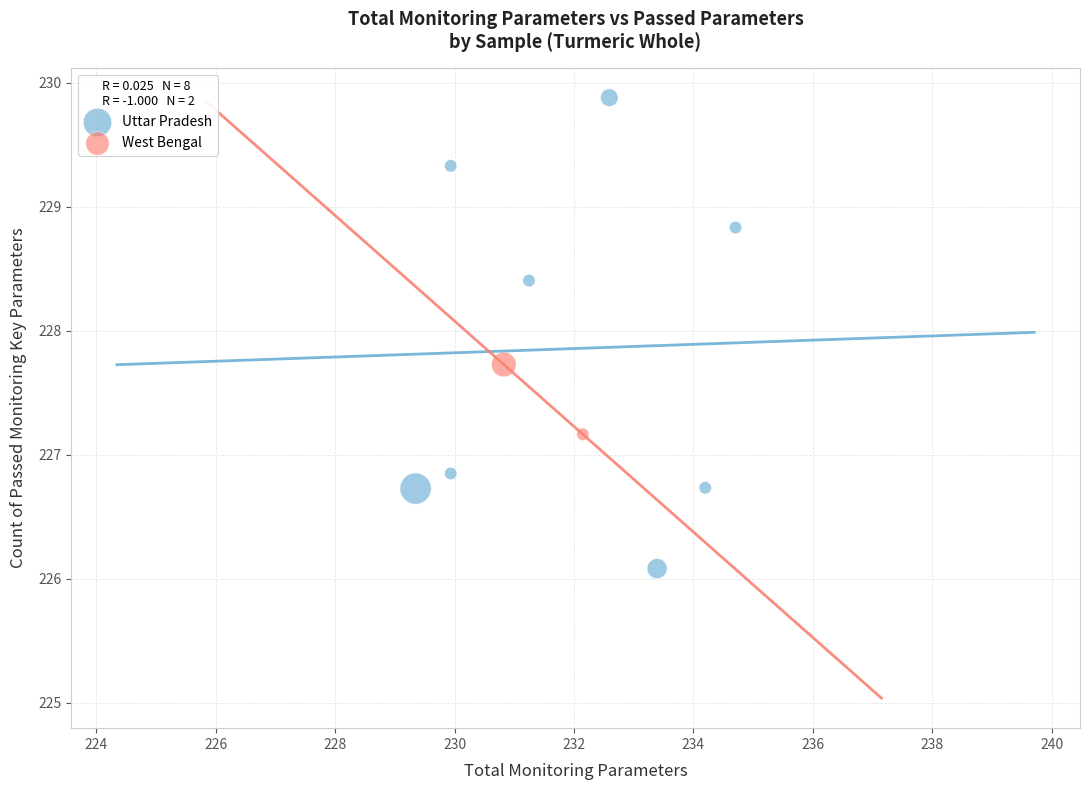

Which series reaches the maximum Y coordinate?

Uttar Pradesh